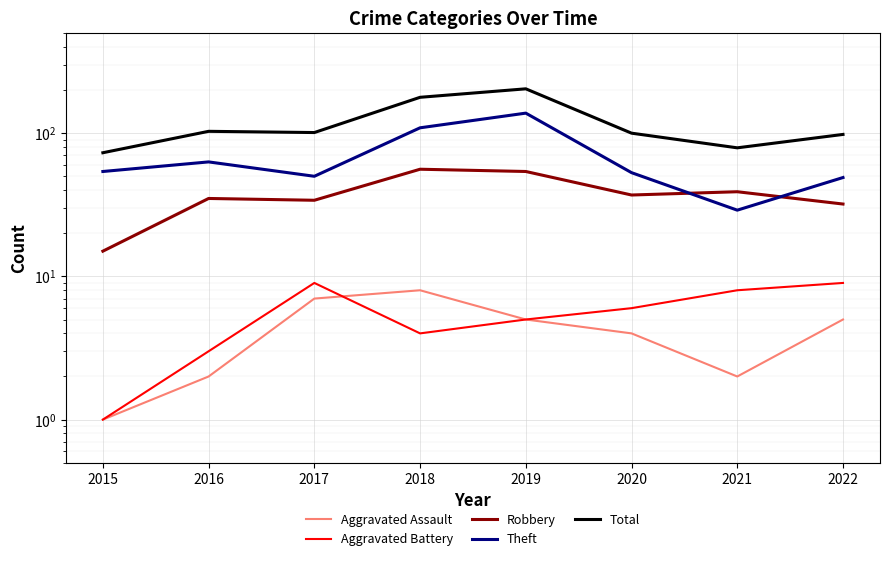

Reading right to left, transcribe all the data shown in this chart.

Aggravated Assault: 5	2	4	5	8	7	2	1
Aggravated Battery: 9	8	6	5	4	9	3	1
Robbery: 32	39	37	54	56	34	35	15
Theft: 49	29	53	138	109	50	63	54
Total: 98	79	100	204	178	101	103	73